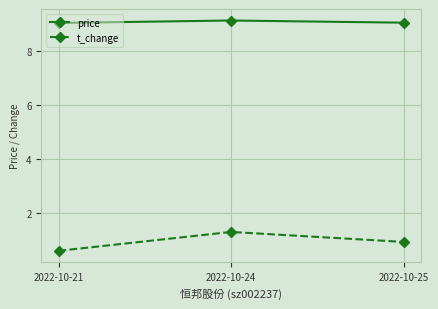

Between 2022-10-21 and 2022-10-24, which series saw the biggest shift?

t_change